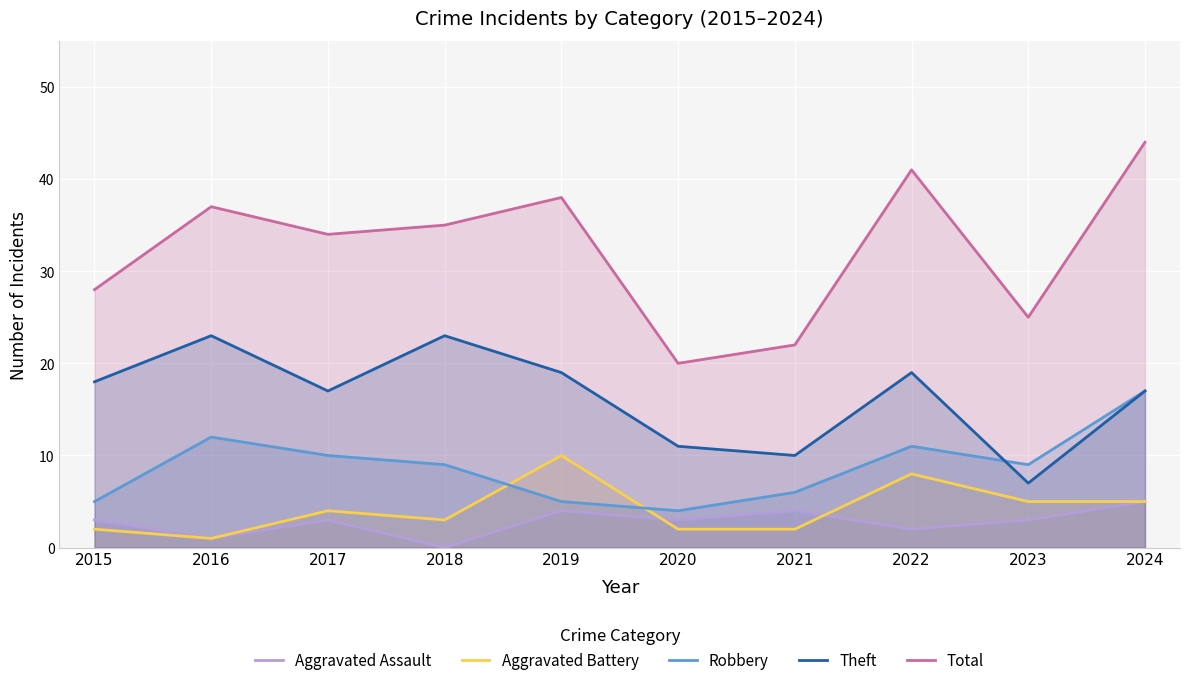

What is the value of the Theft point at the 5th from the left?

19